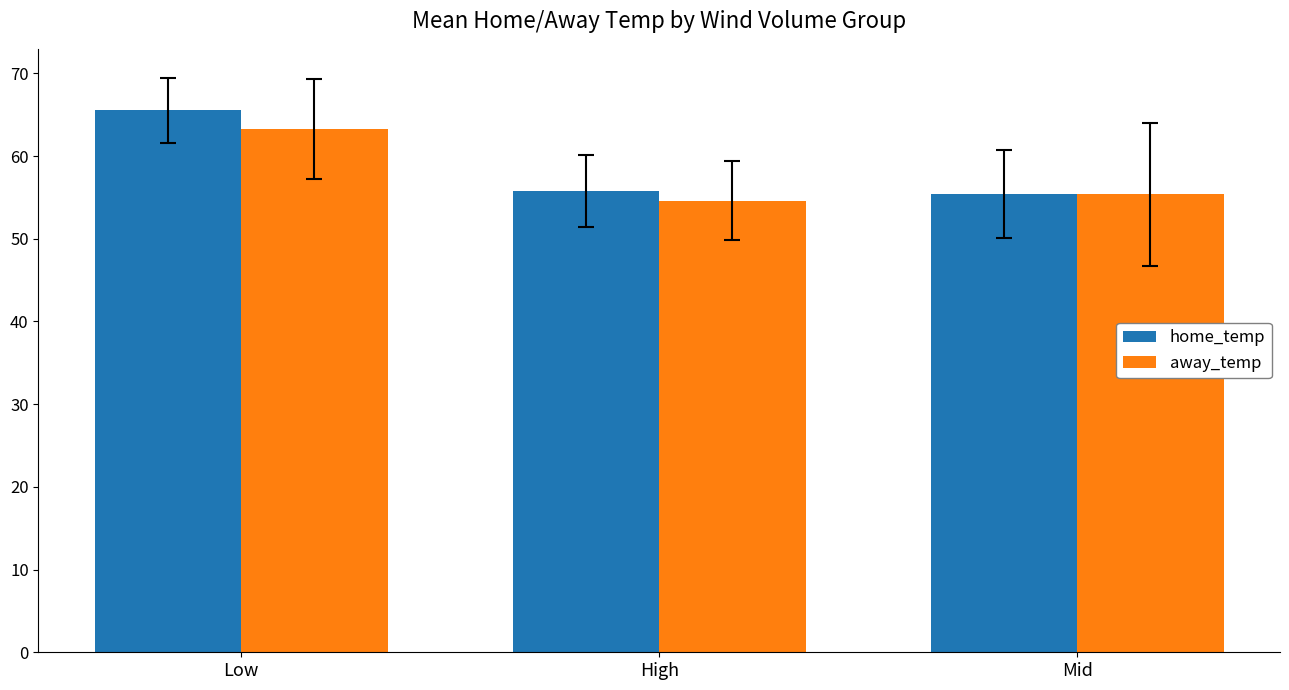

How many data points does each series have?

3